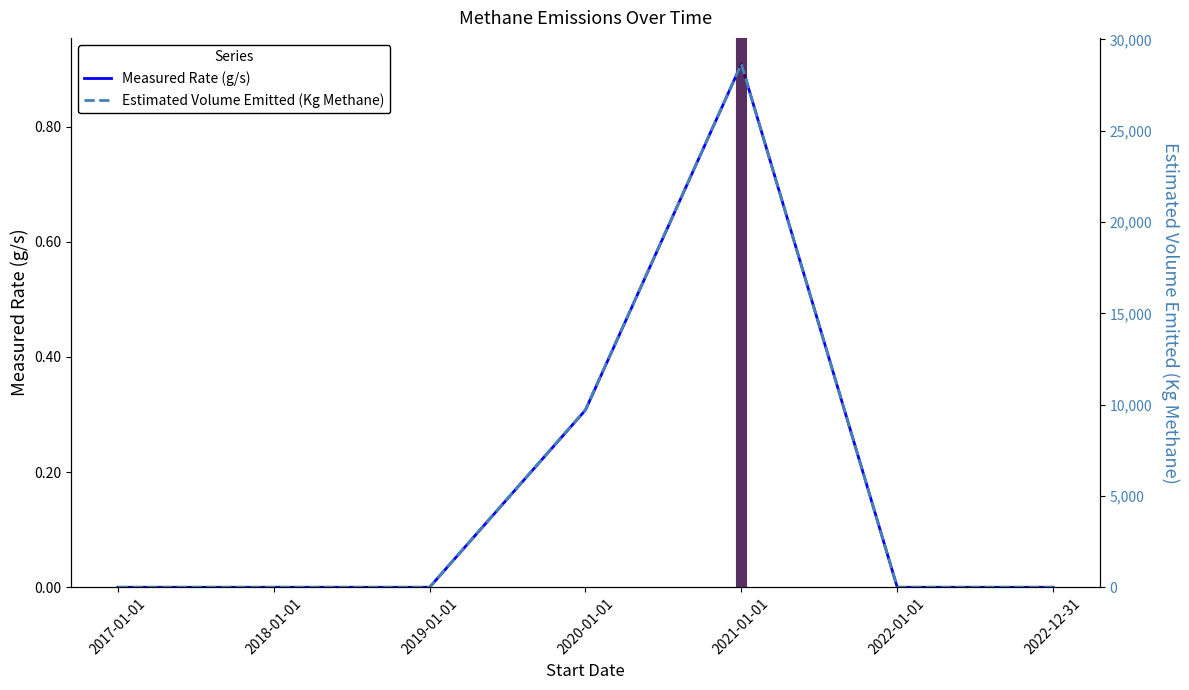

How many lines are shown in the chart?

2